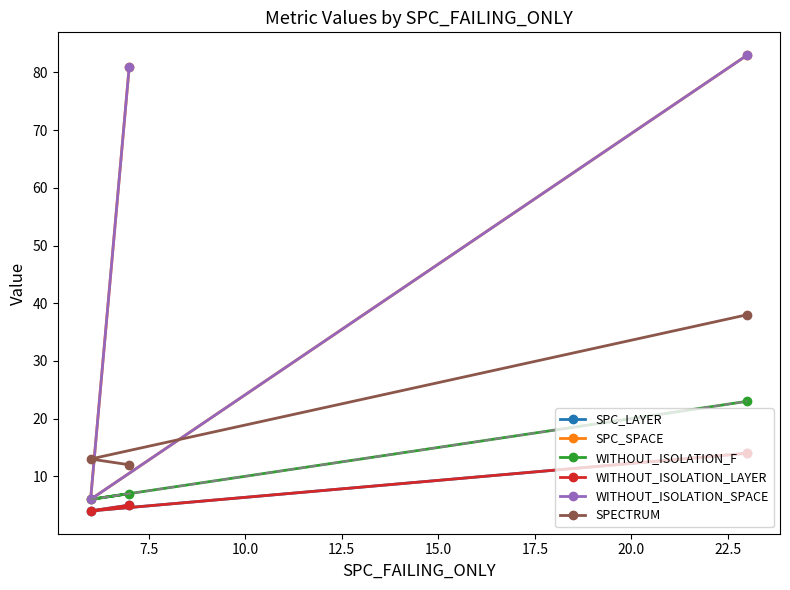

What is the smallest value displayed?

4